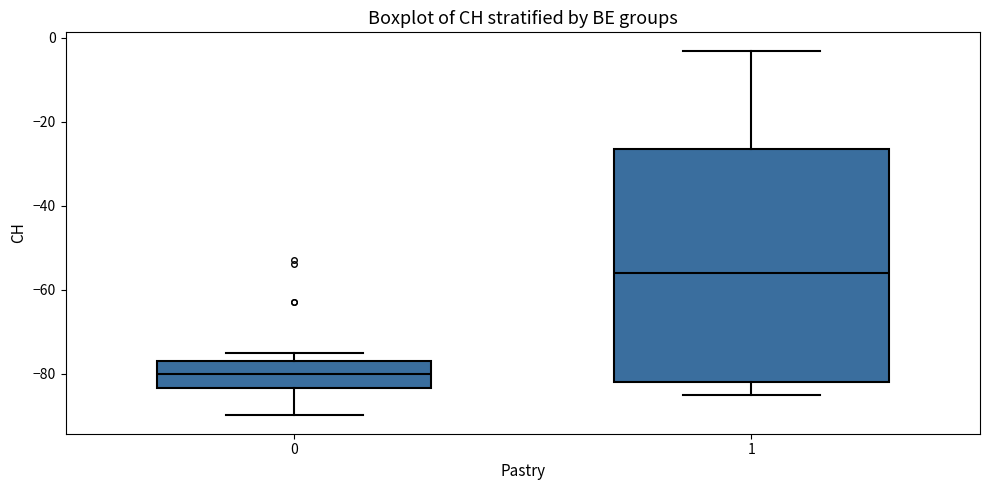

Where does the median line of the box at x = 1 sit on the y-axis? The values are not printed on the chart, so give them approximately, as read against the axis.

-56